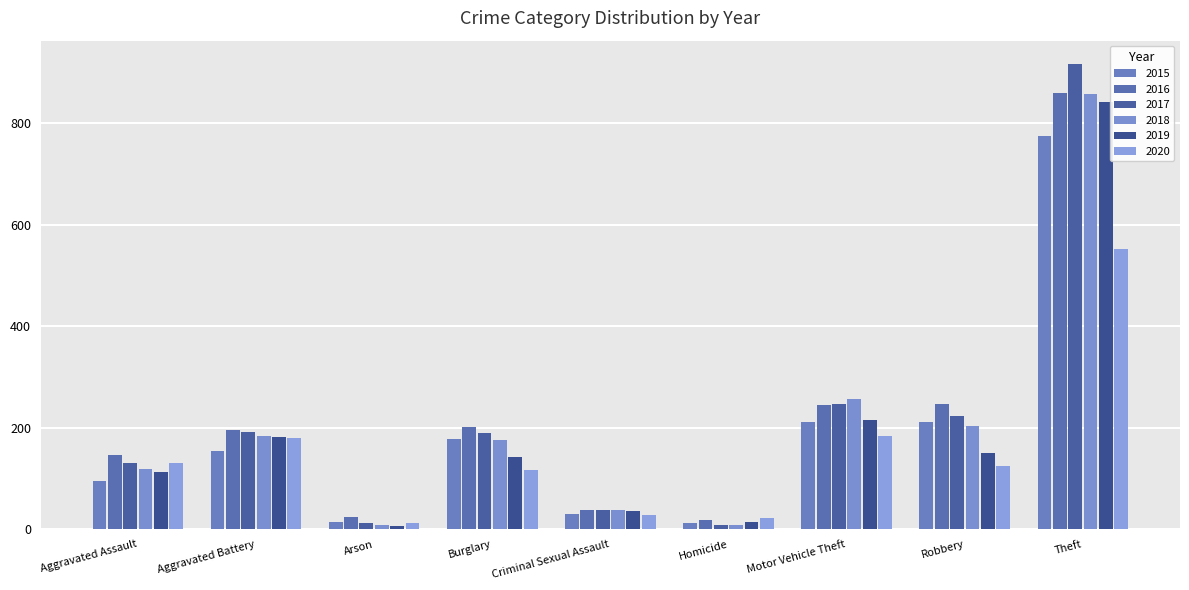

What position from the right is Burglary?

6